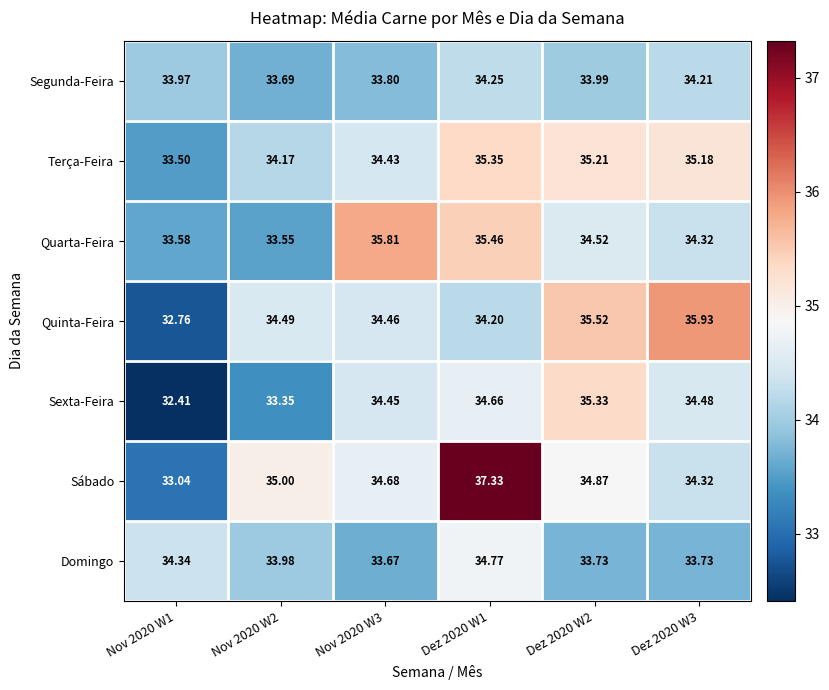

Between Dez 2020 W2 and Dez 2020 W3, which series saw the biggest shift?

Sexta-Feira